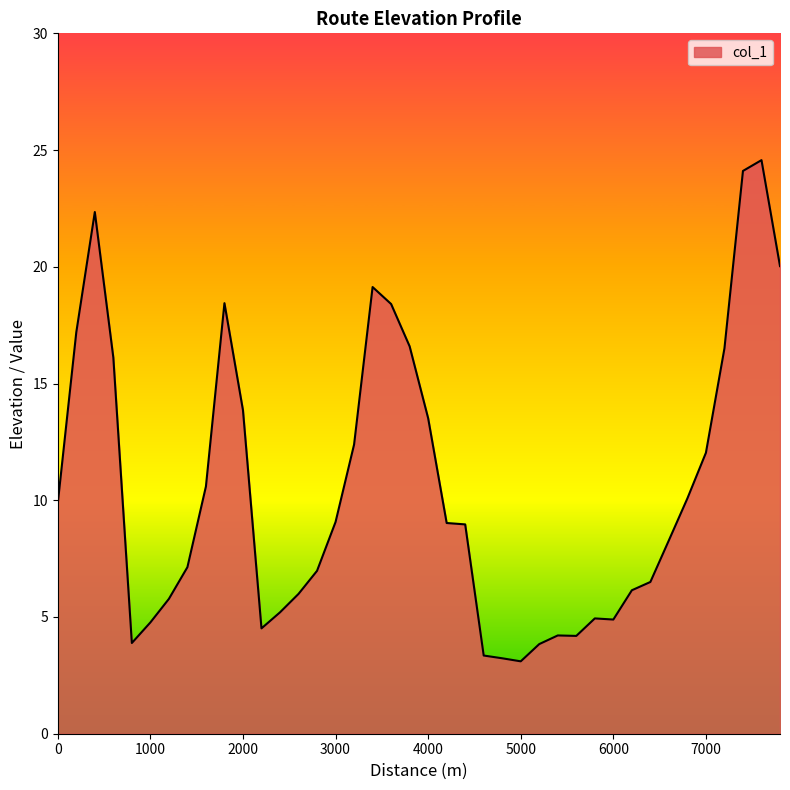

What is the smallest value displayed?

3.1